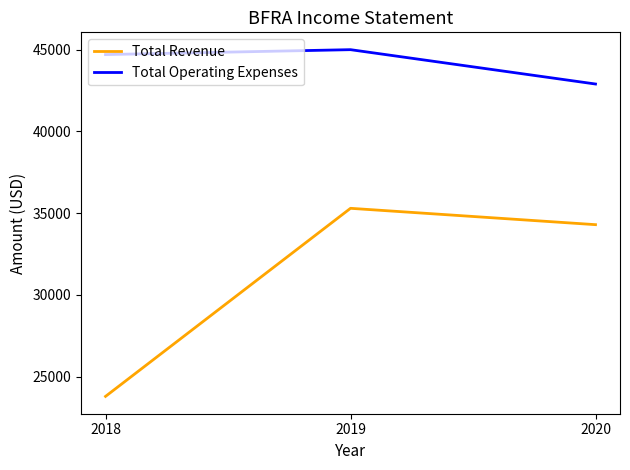

What are all the series names shown in the legend?

Total Revenue, Total Operating Expenses